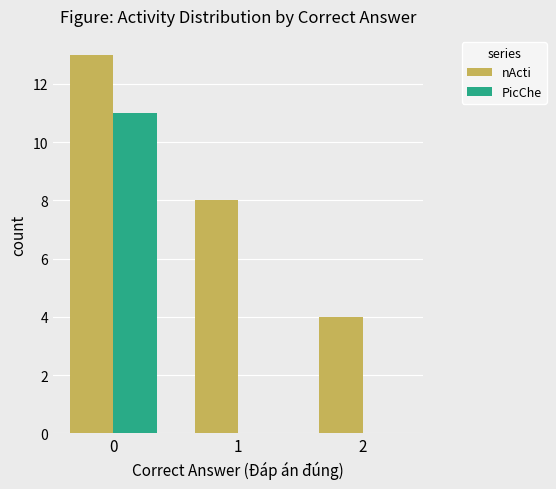

Are the bars horizontal?

No